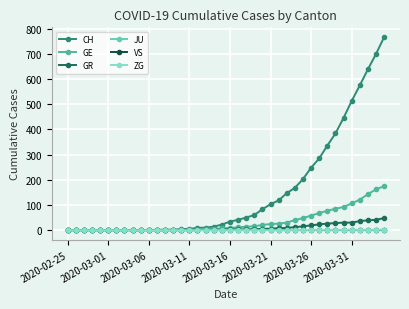

At which label does ZG reach its minimum?

2020-02-25